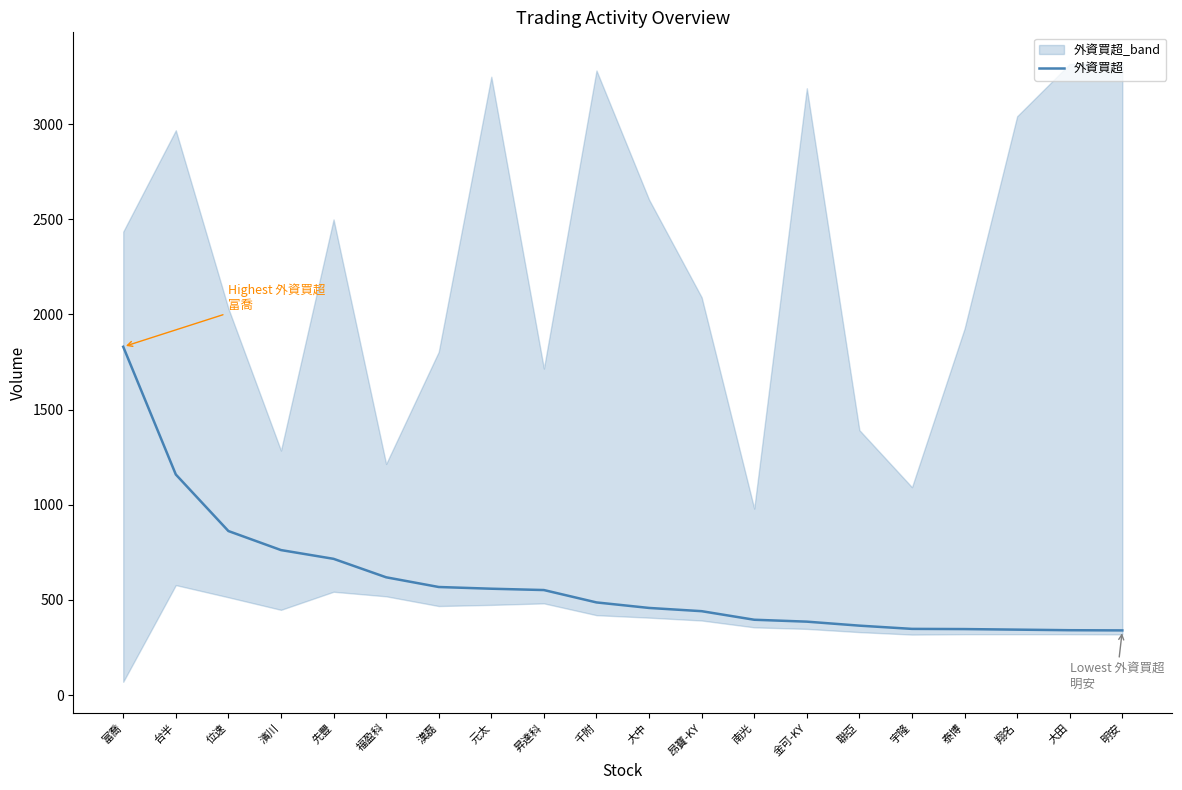

What is the average value?

594